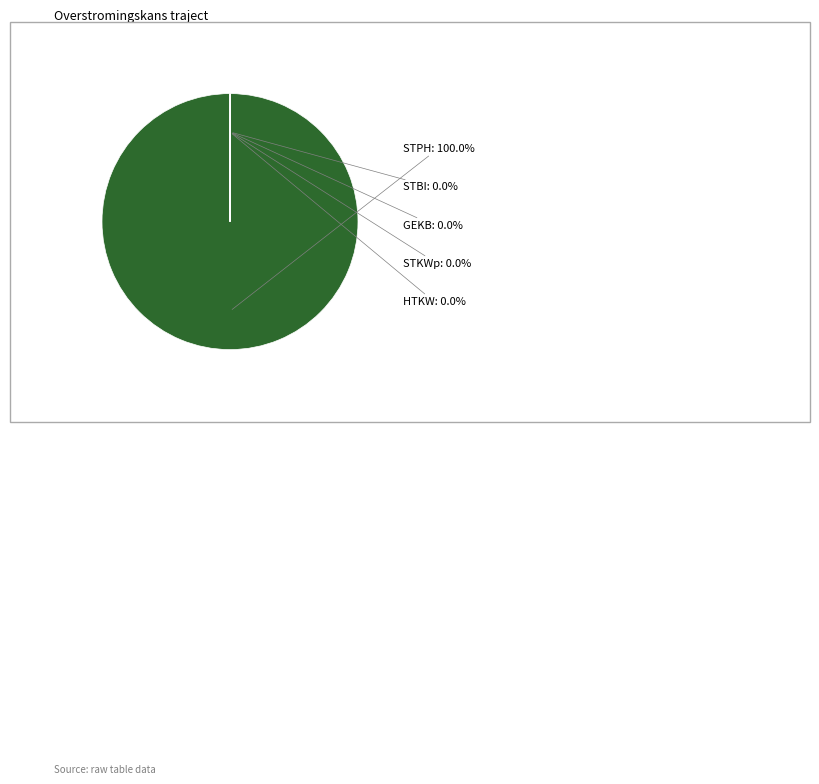

Rank the categories by value from lowest to highest.

HTKW, STBI, GEKB, STKWp, STPH